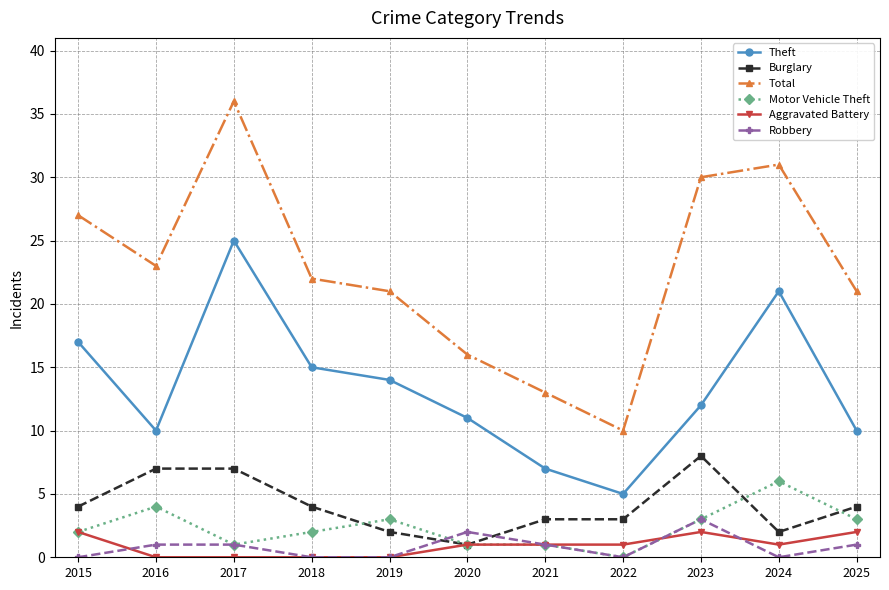

True or false: Total has more than 2 points higher than both neighbors.

False